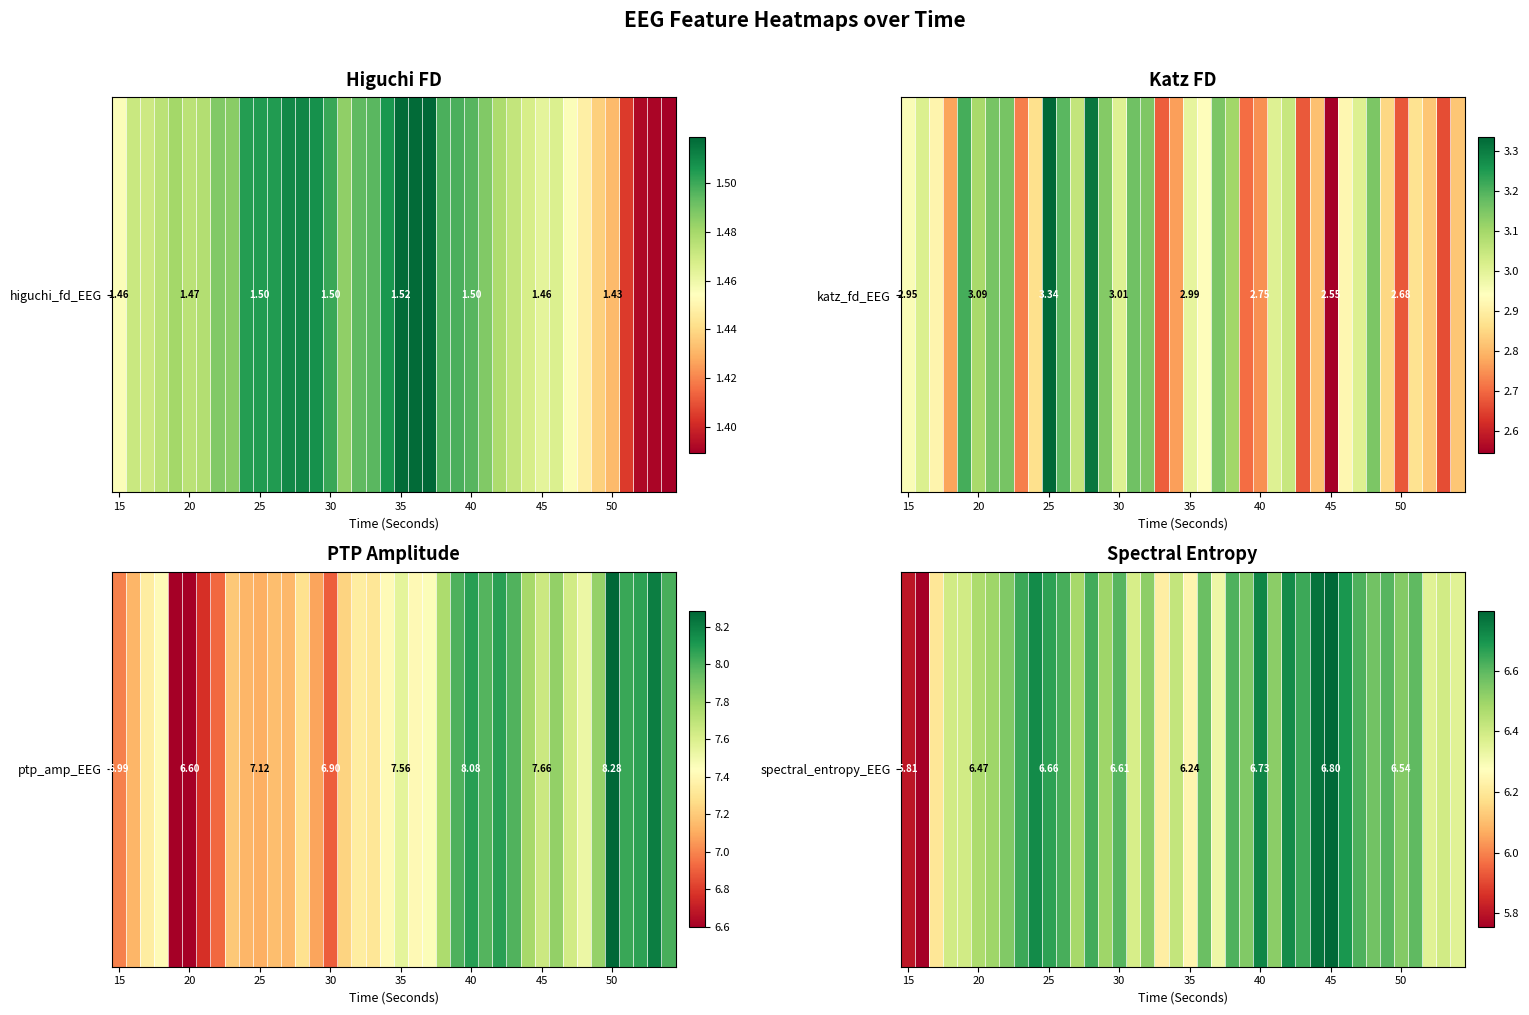

Reading left to right, extract all data points from this chart.

5.8	5.8	6.2	6.4	6.4	6.5	6.5	6.5	6.6	6.7	6.7	6.6	6.5	6.6	6.5	6.6	6.4	6.5	6.2	6.4	6.2	6.6	6.3	6.6	6.5	6.7	6.5	6.7	6.6	6.8	6.8	6.7	6.6	6.6	6.6	6.5	6.6	6.4	6.4	6.4